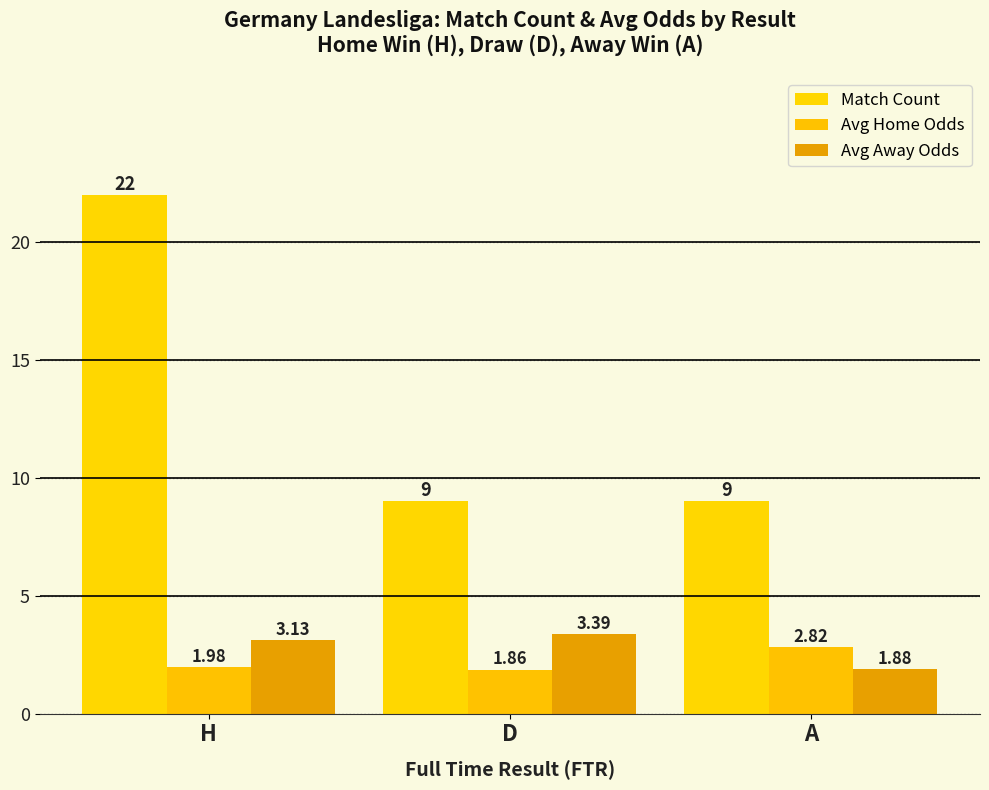

Does the chart contain stacked bars?

No